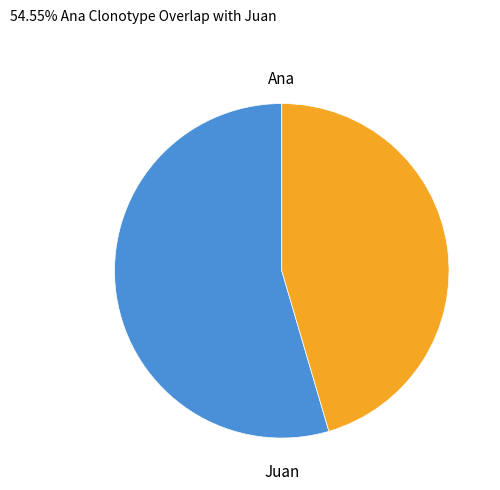

Is there any slice that represents more than half of the pie?

Yes